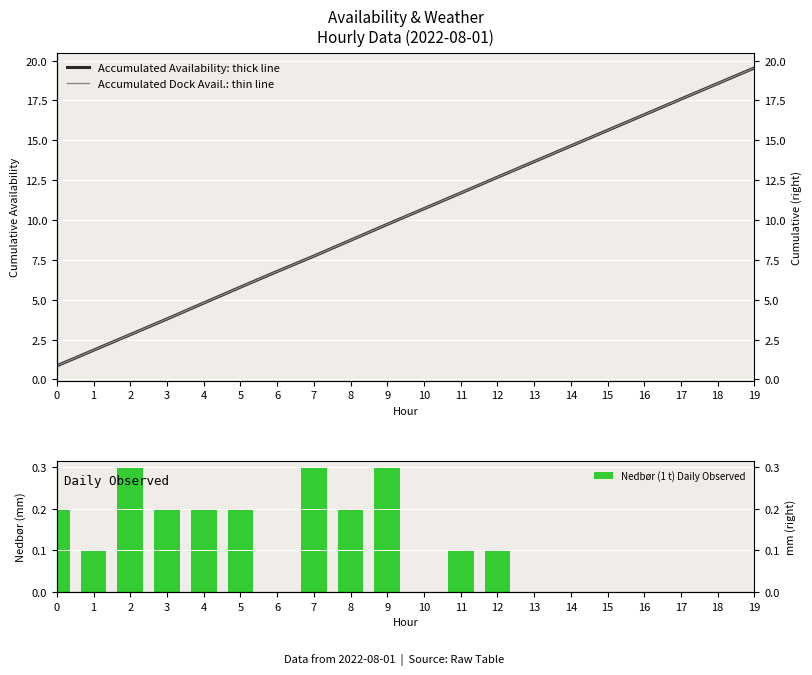

What is the difference between the second highest and minimum values in the Nedbør (1 t) Daily Observed series?

0.3